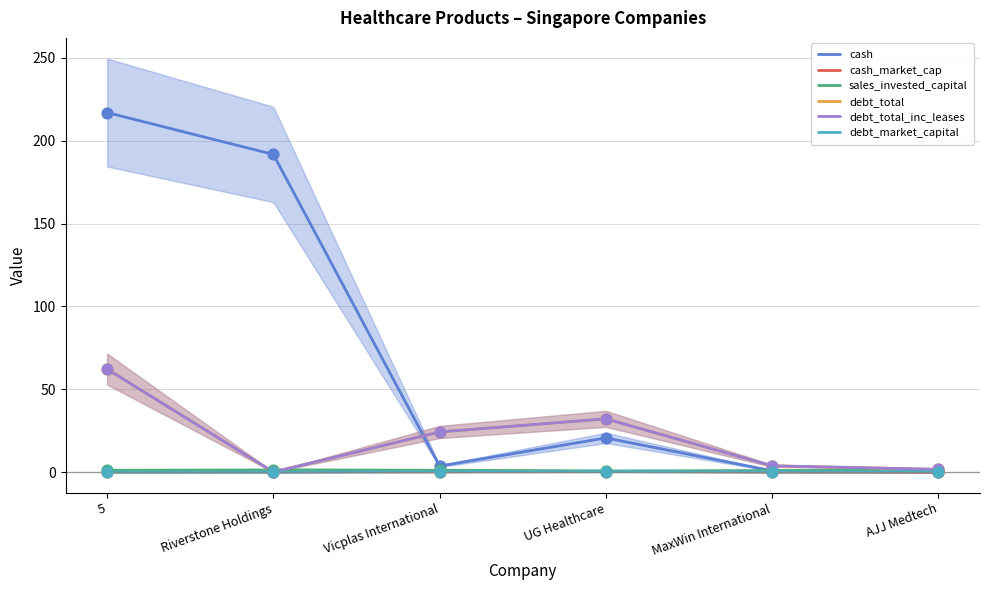

At which category is the sum across all series the highest?

5